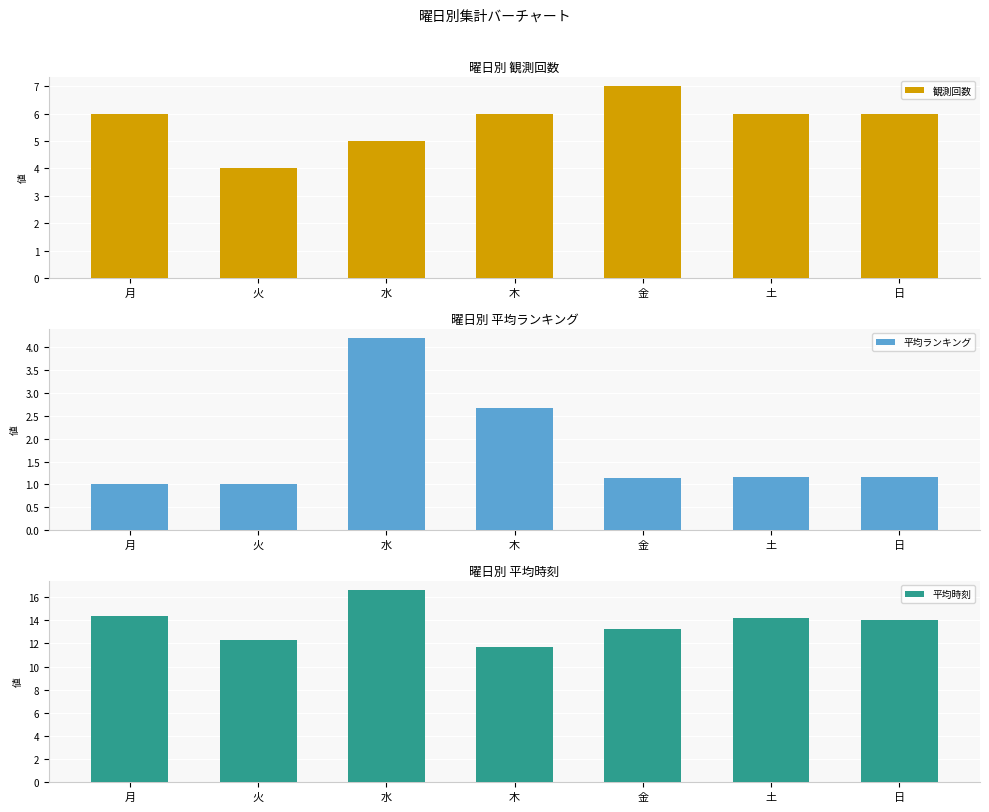

What is the approximate value of 観測回数 at 木?

6